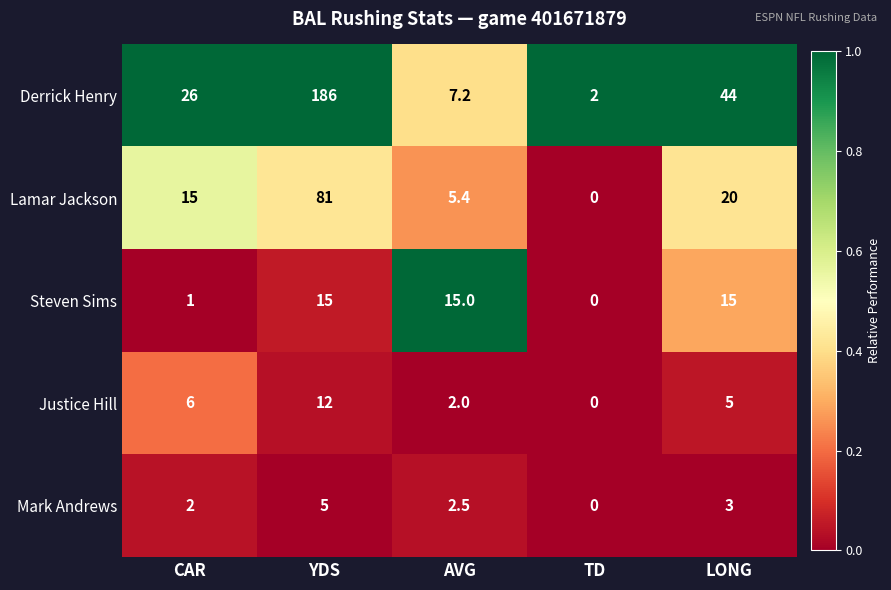

Reading right to left, extract all data points from this chart.

Derrick Henry: 44.0	2.0	7.2	186.0	26.0
Lamar Jackson: 20.0	0.0	5.4	81.0	15.0
Steven Sims: 15.0	0.0	15.0	15.0	1.0
Justice Hill: 5.0	0.0	2.0	12.0	6.0
Mark Andrews: 3.0	0.0	2.5	5.0	2.0